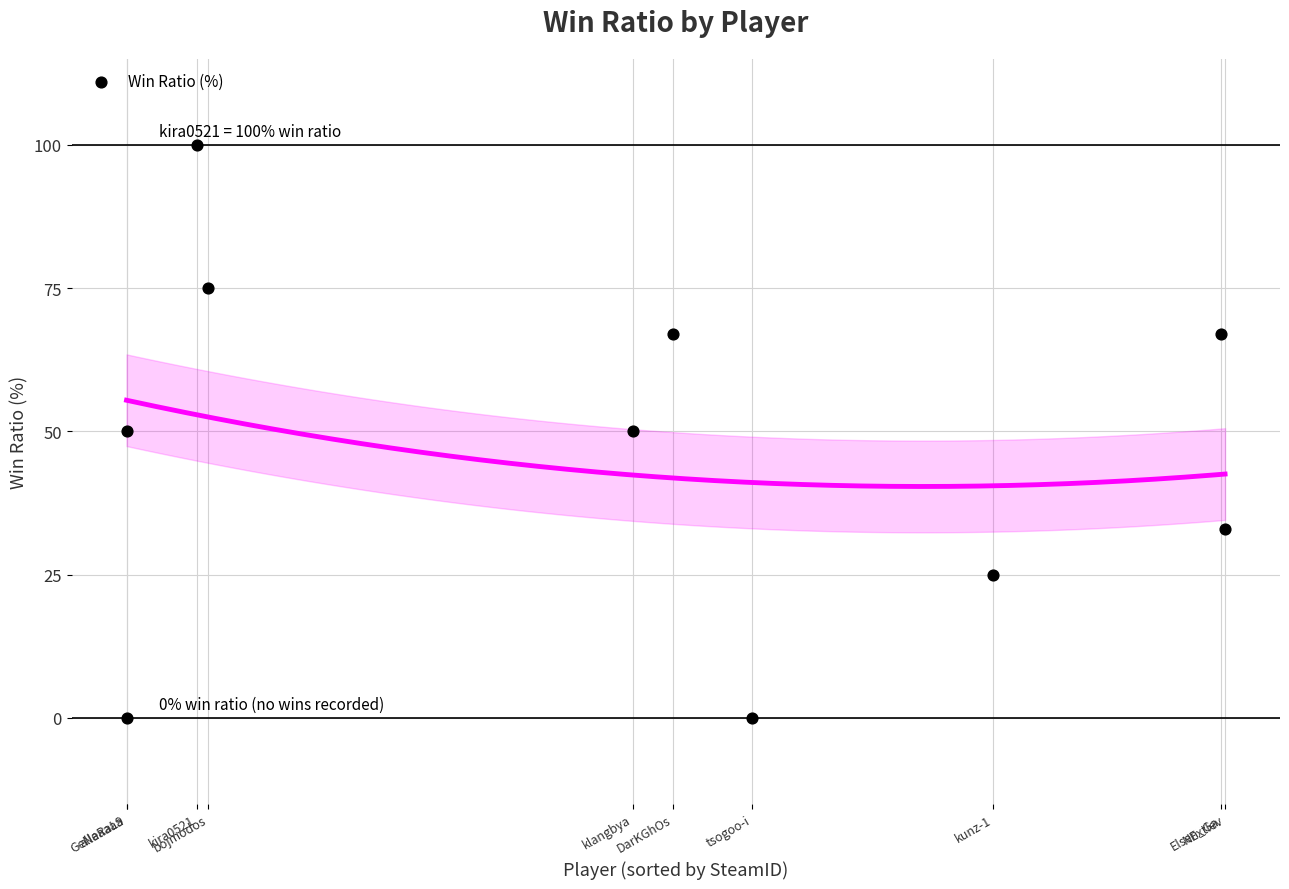

What is the range of Y values (max minus min)?

100